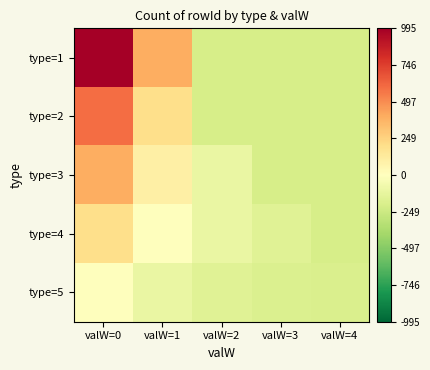

Reading left to right, what are all the values shown in this chart?

type=1: valW=0=994.5	valW=1=394.5	valW=2=-205.5	valW=3=-205.5	valW=4=-205.5
type=2: valW=0=594.5	valW=1=194.5	valW=2=-205.5	valW=3=-205.5	valW=4=-205.5
type=3: valW=0=394.5	valW=1=94.5	valW=2=-105.5	valW=3=-205.5	valW=4=-205.5
type=4: valW=0=194.5	valW=1=-5.5	valW=2=-105.5	valW=3=-155.5	valW=4=-205.5
type=5: valW=0=-5.5	valW=1=-105.5	valW=2=-155.5	valW=3=-180.5	valW=4=-193.5